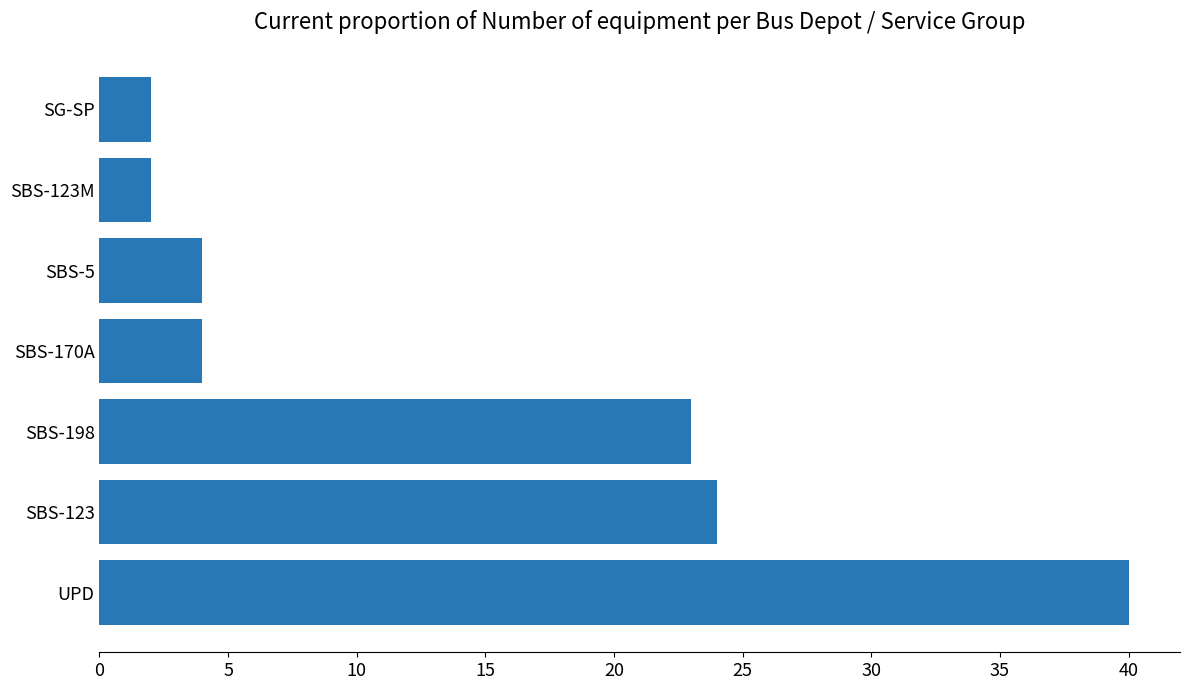

What is the difference between the second highest and second lowest values?

22